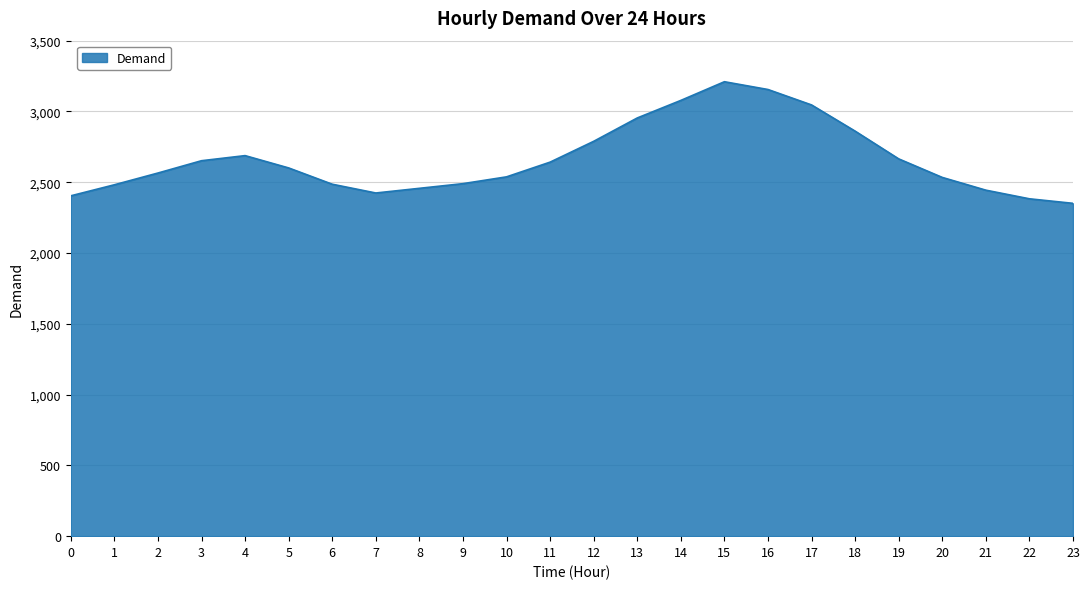

At which category does the chart reach its peak across all series?

15